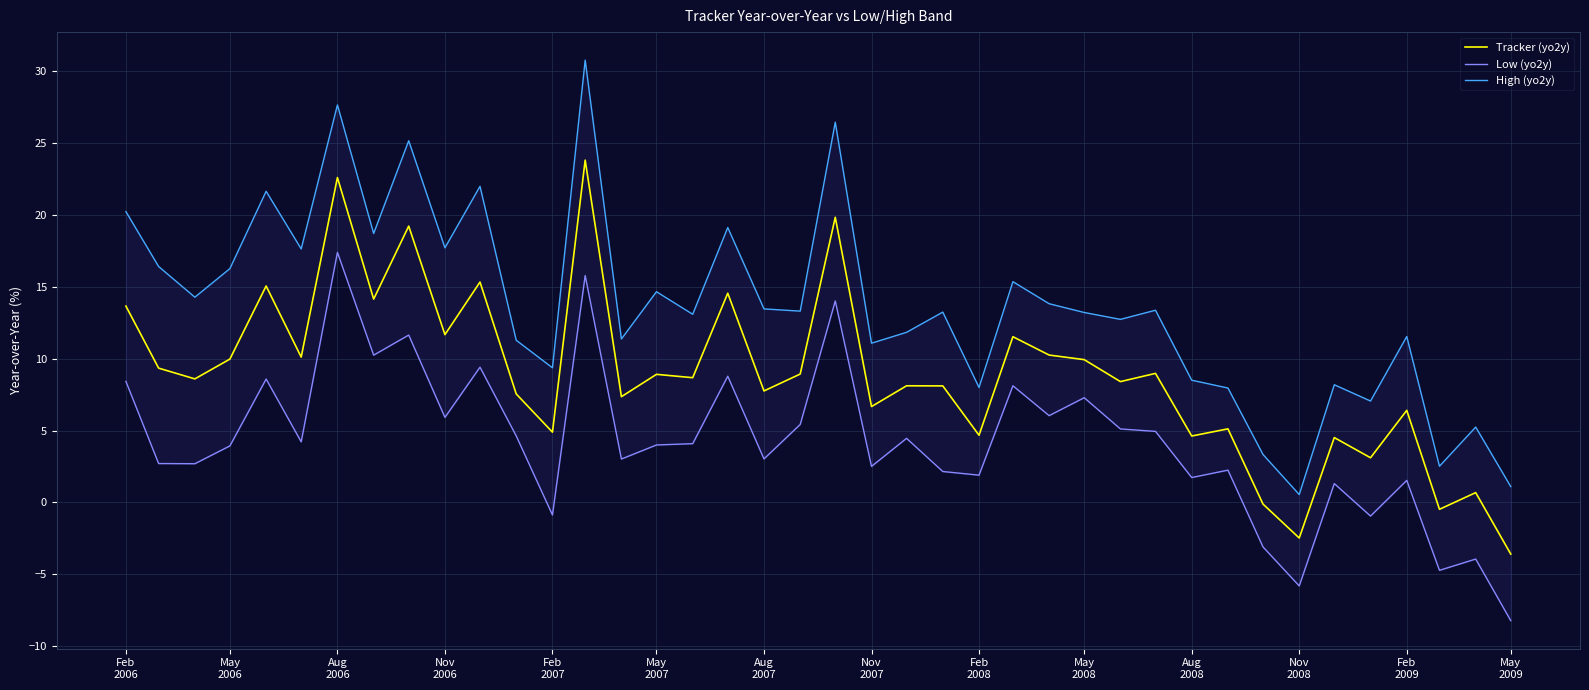

In Low (yo2y), how many points are higher than both neighbors (excluding endpoints)?

14